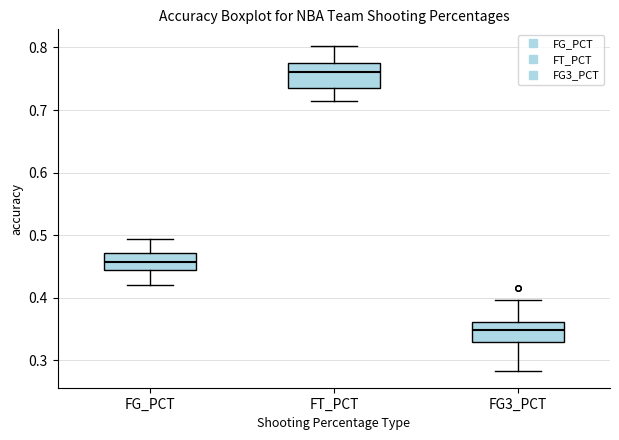

Reading left to right, transcribe this box plot: for each box, give where its median line is, the range the box spans, and where its two whiskers end, as read against the y-axis. The values are not printed on the chart, so give them approximately, as read against the axis.

FG_PCT: median 0.46, box 0.44 to 0.47, whiskers 0.42 to 0.49
FT_PCT: median 0.76, box 0.74 to 0.78, whiskers 0.72 to 0.80
FG3_PCT: median 0.35, box 0.33 to 0.36, whiskers 0.28 to 0.40